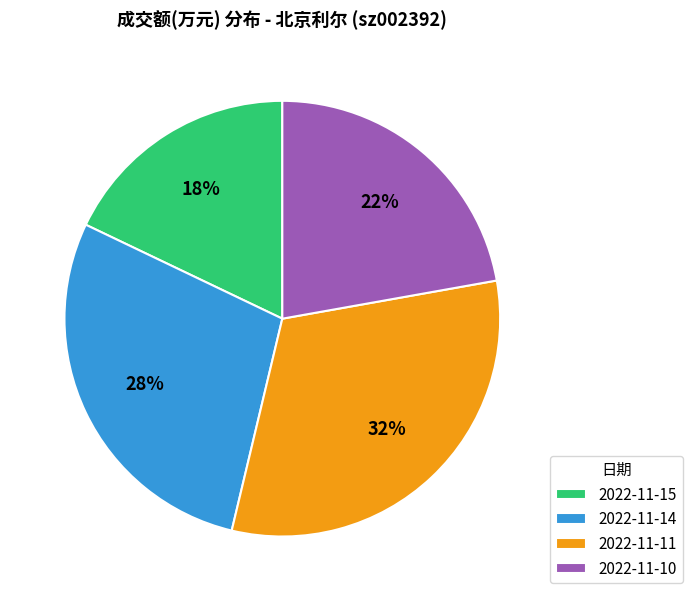

Does 2022-11-10 account for over 50% of the chart?

No